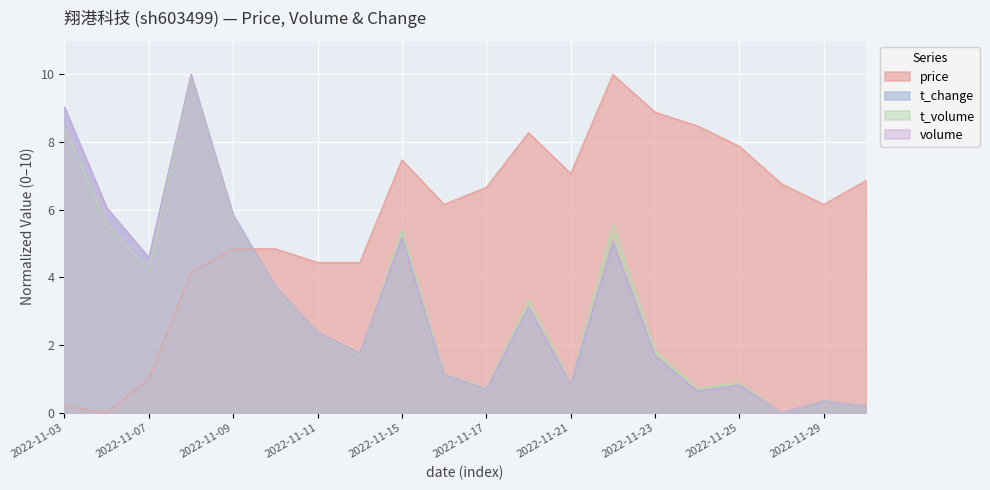

What is the sum of the t_volume values at 2022-11-03 and 2022-11-15?

13.8